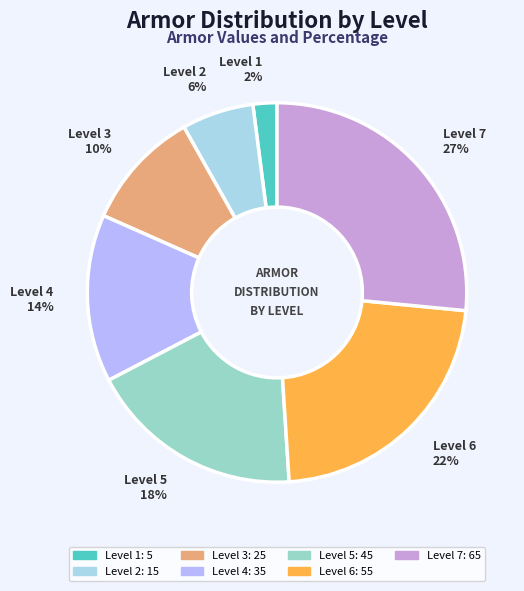

Rank the categories by value from highest to lowest.

Level 7, Level 6, Level 5, Level 4, Level 3, Level 2, Level 1